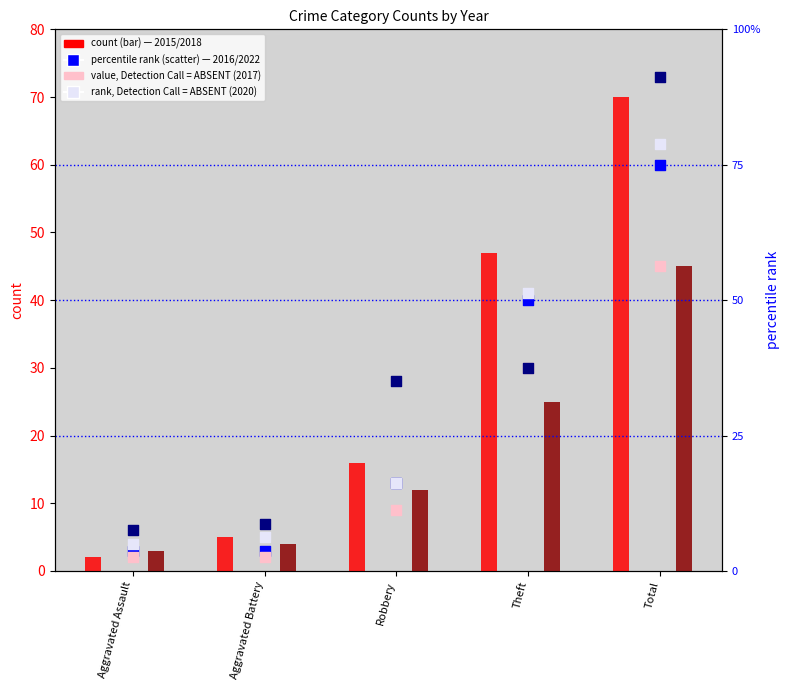

Which series has the largest total across all categories?

2022